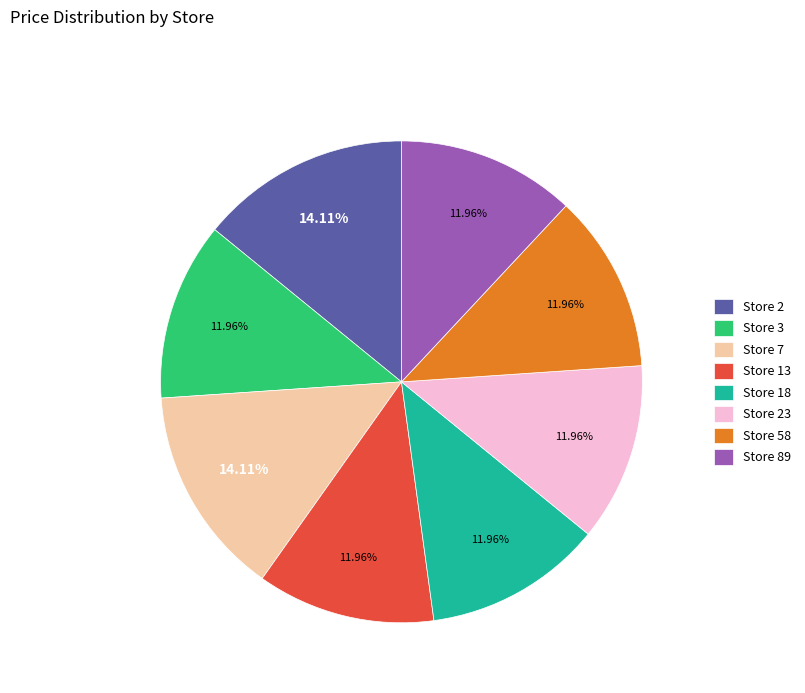

Approximately how many times larger is the value at Store 23 compared to Store 2?

0.8